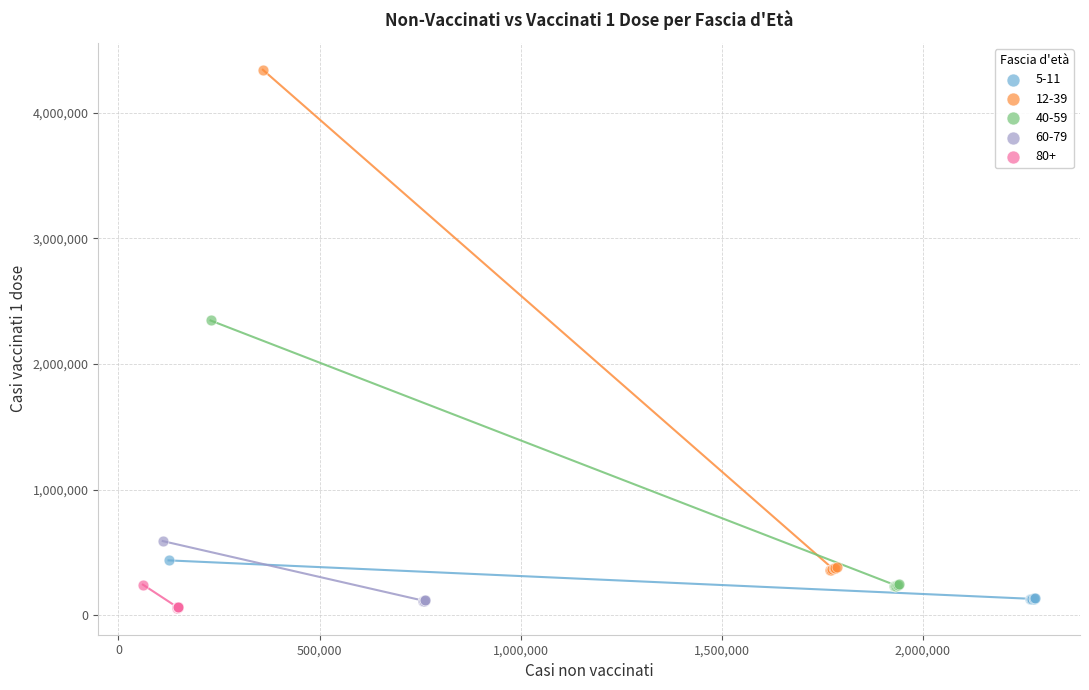

Which series reaches the maximum Y coordinate?

12-39